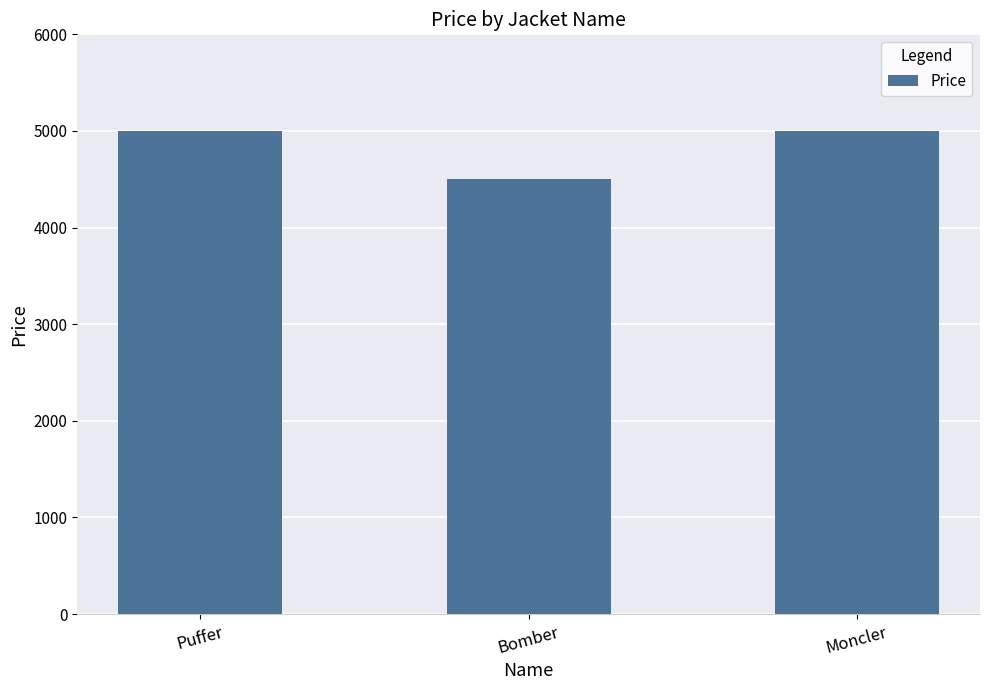

What is the label of the 2nd bar from the right?

Bomber